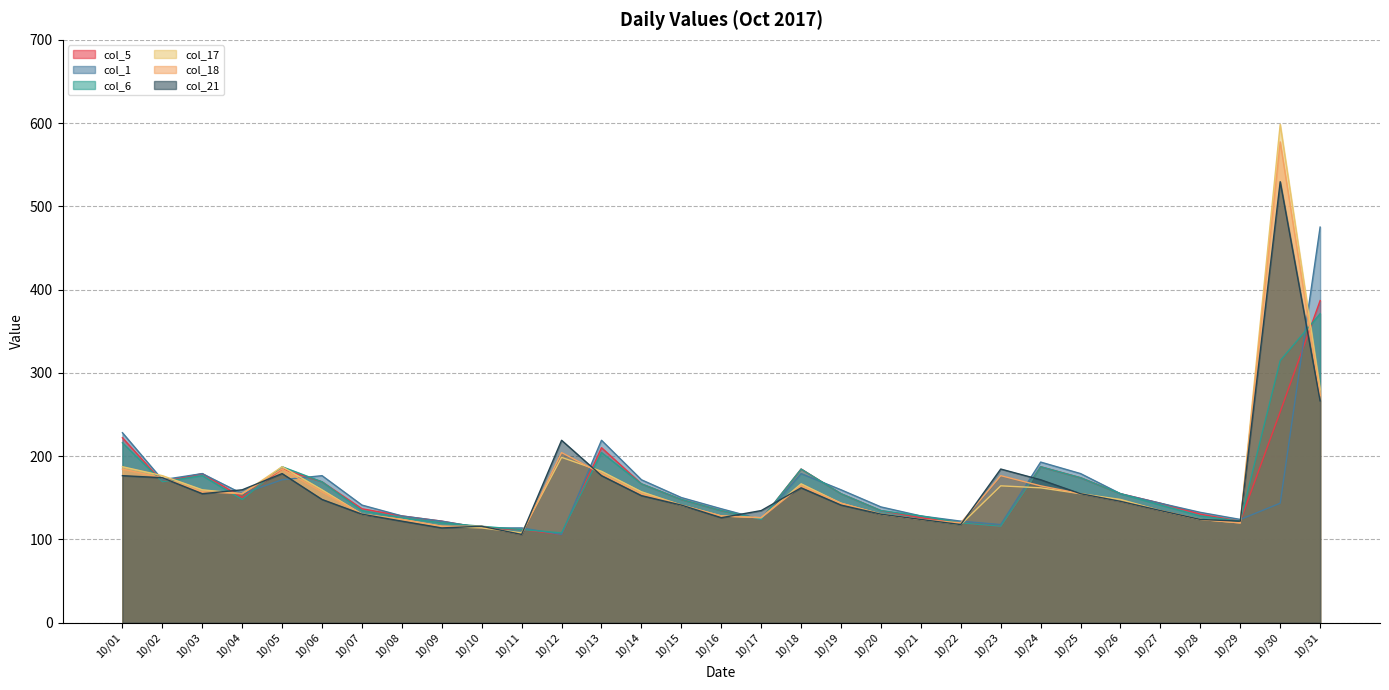

Is the value of col_5 at 10/11 greater than the value of col_6 at 10/05?

No